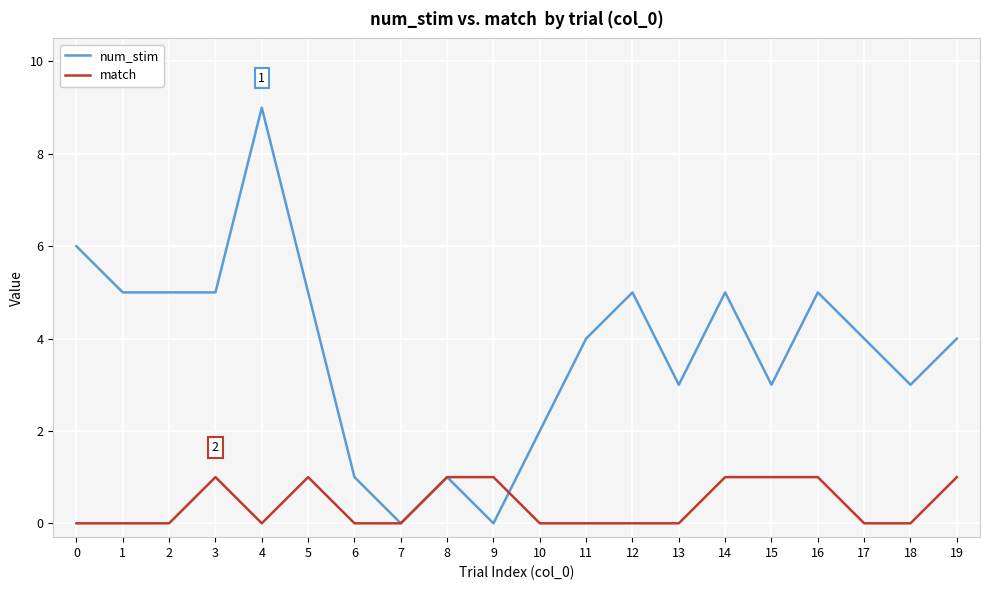

What is the greatest value displayed?

9